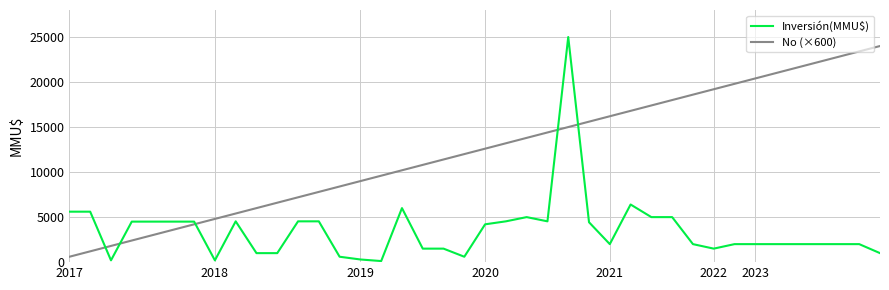

Which series has the largest total across all categories?

No (×600)